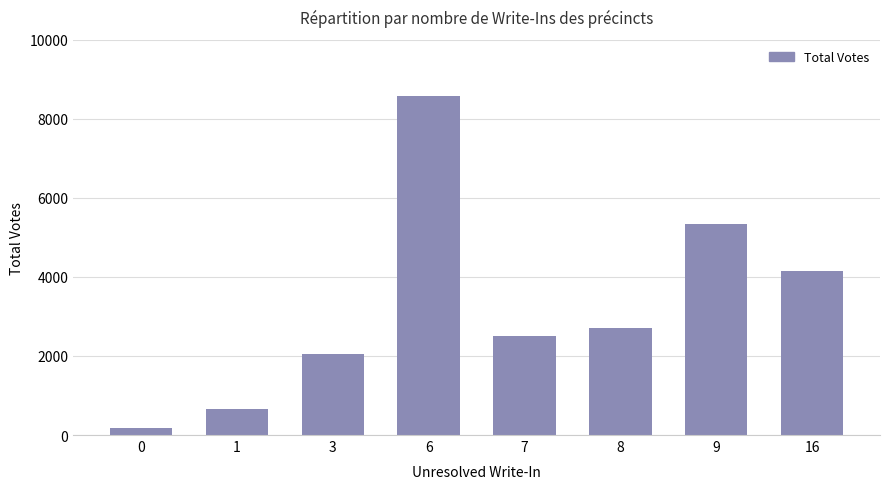

What is the sum of all values?

26189